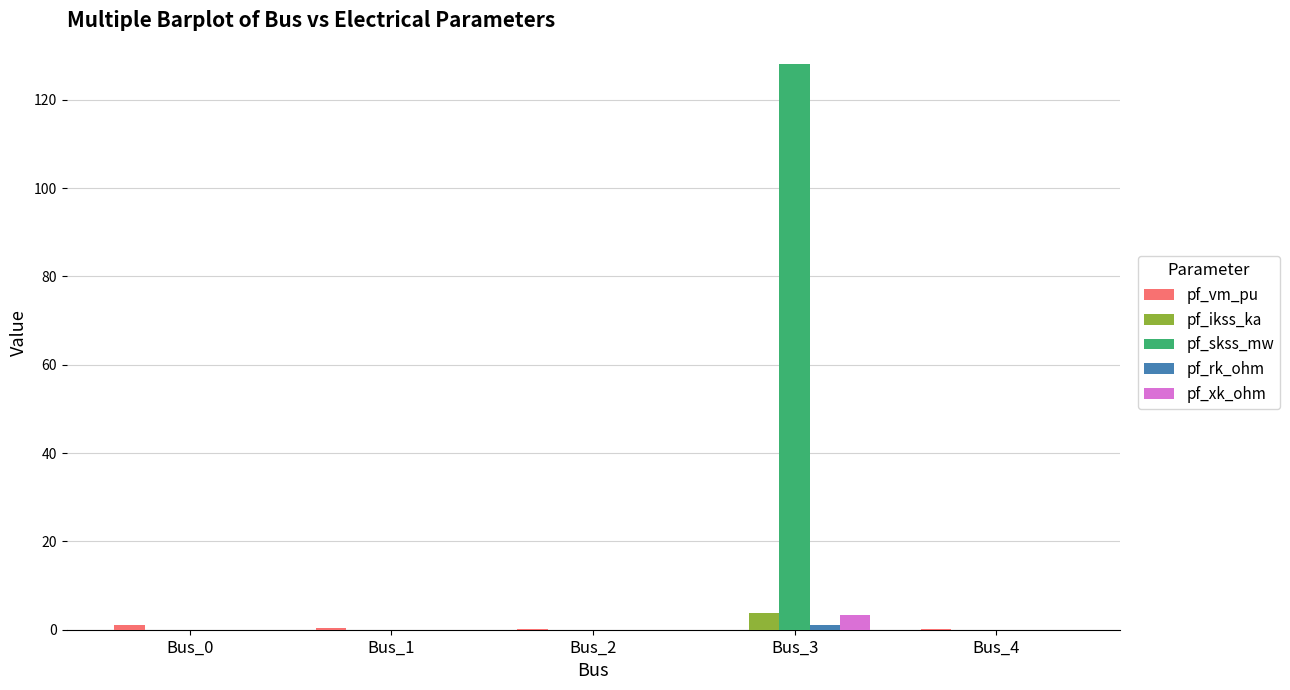

Which series has the largest total across all categories?

pf_skss_mw